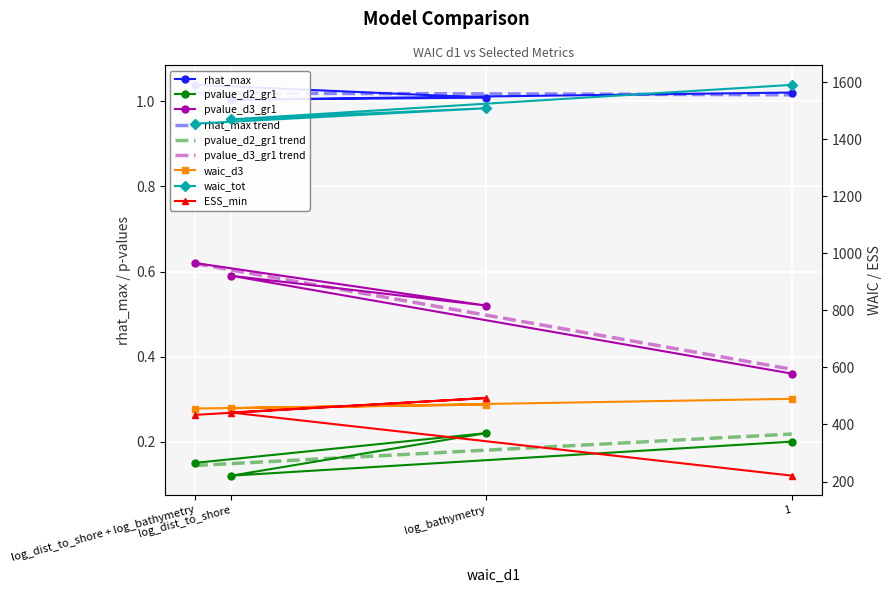

At which label is pvalue_d3_gr1 closest to 0?

1